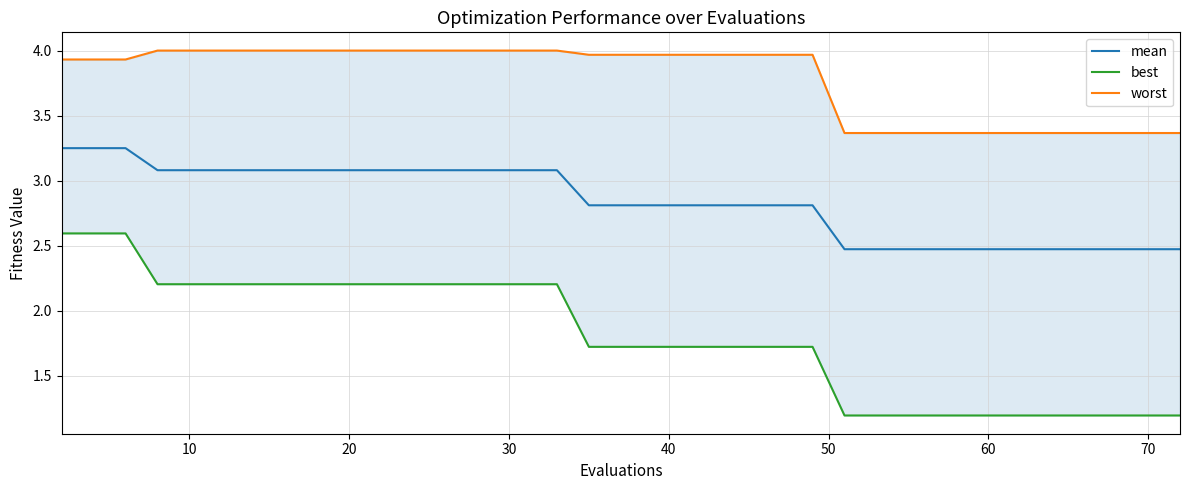

What is the lowest value of the mean series?

2.5